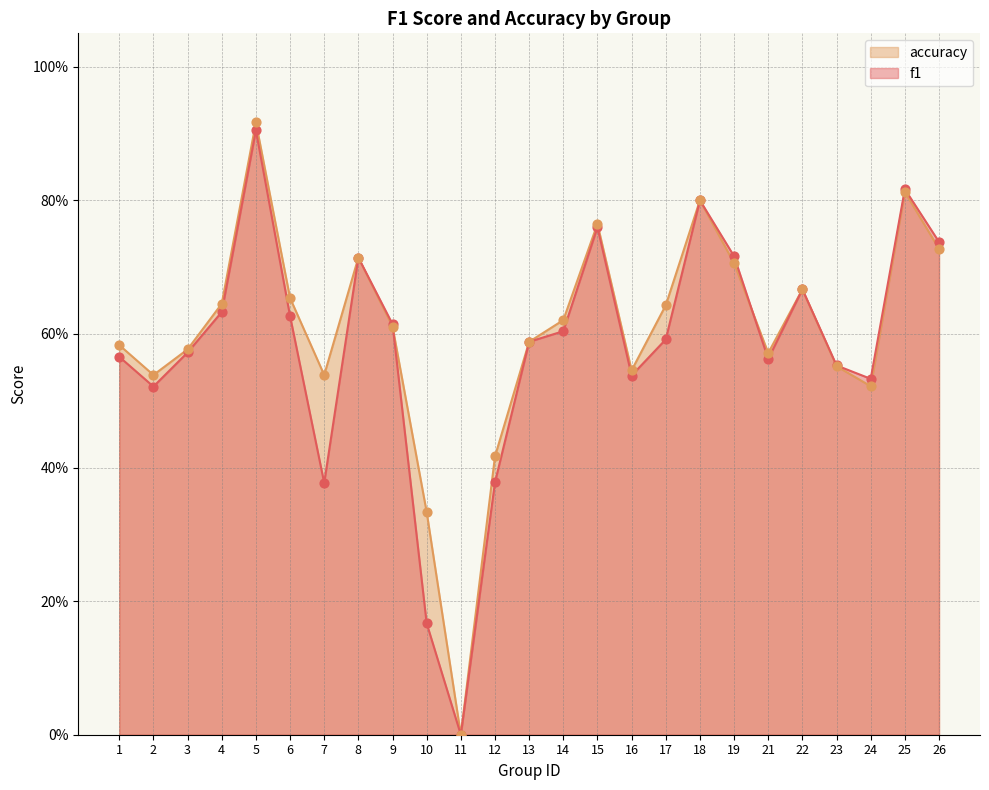

Which series has the largest total across all categories?

accuracy